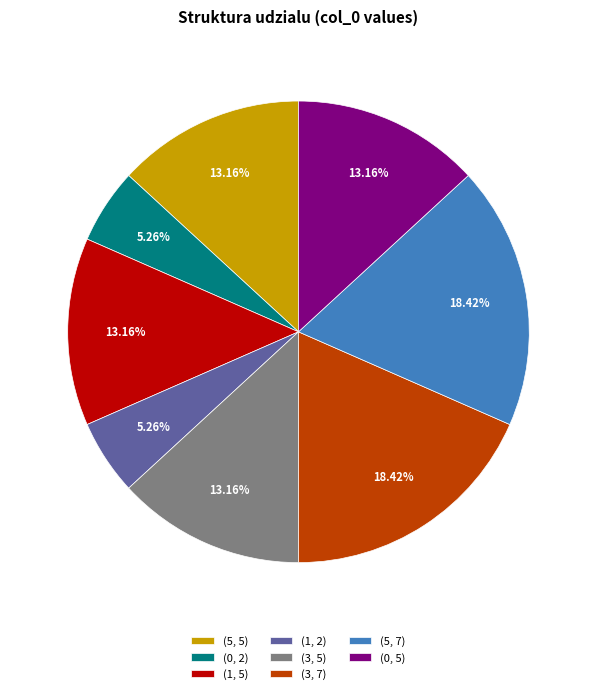

Which has a higher value, (5, 7) or (0, 5)?

(5, 7)